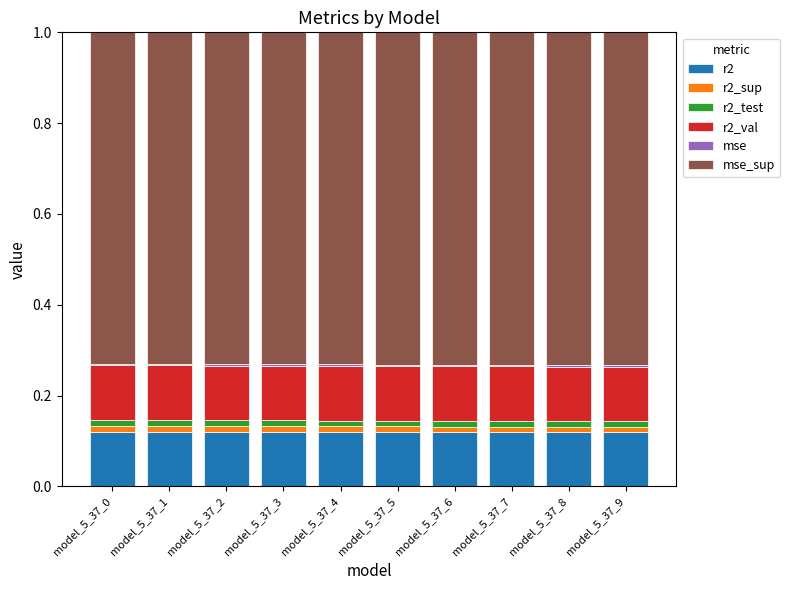

How many bars are there in total?

10